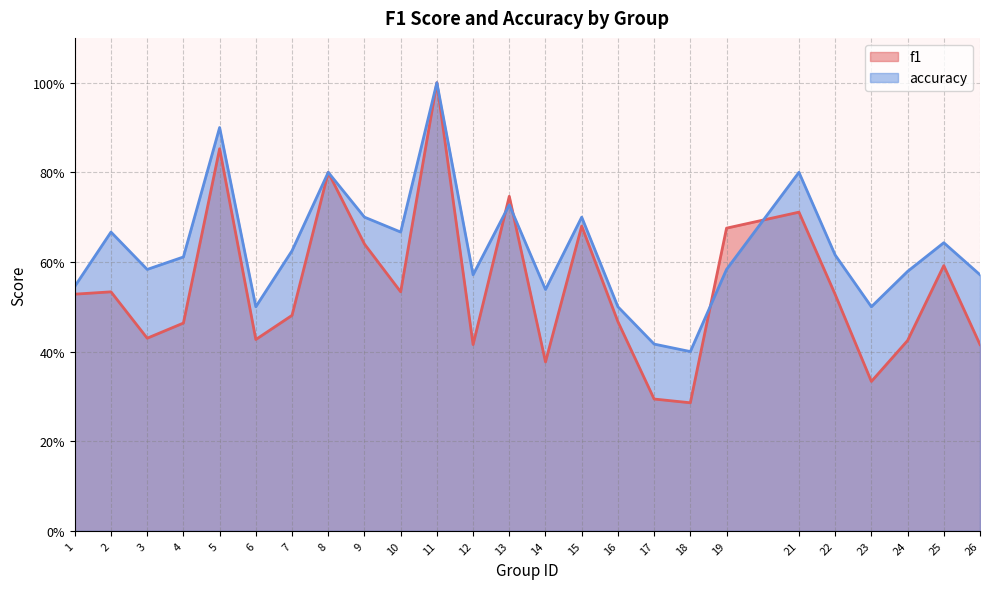

Which series has the widest spread of values?

f1